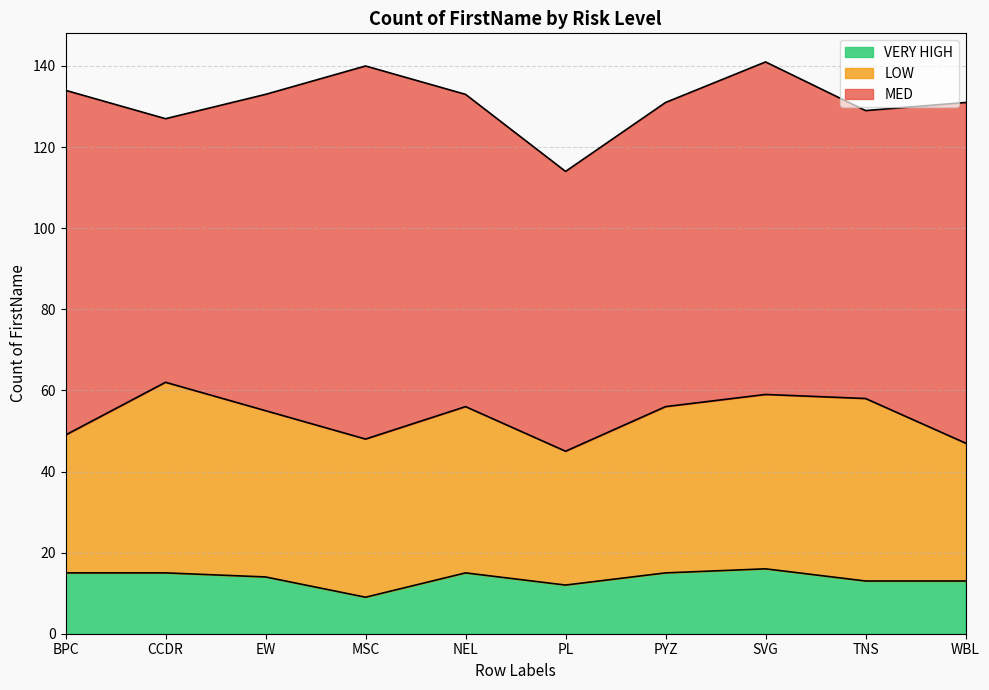

At how many categories does at least one series exceed 15?

10